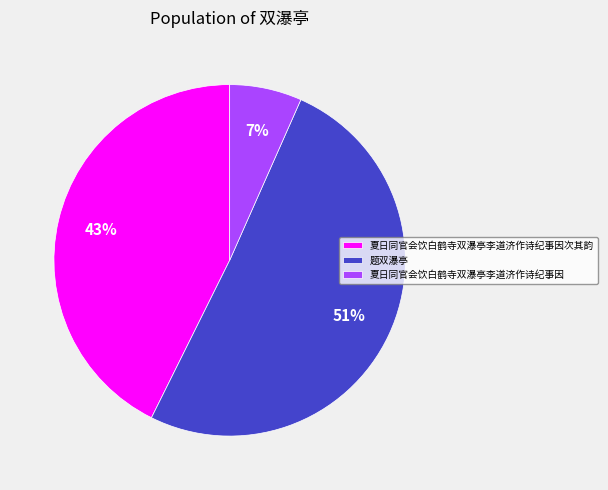

Which has a higher value, 夏日同官会饮白鹤寺双瀑亭李道济作诗纪事因 or 题双瀑亭?

题双瀑亭